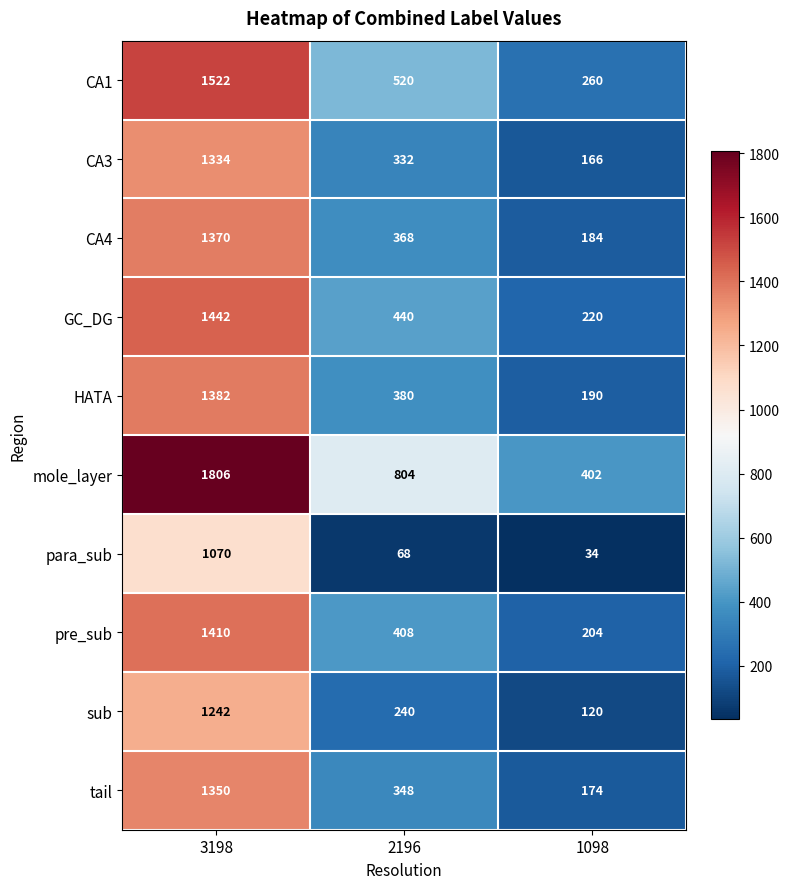

How many series are shown in this chart?

10